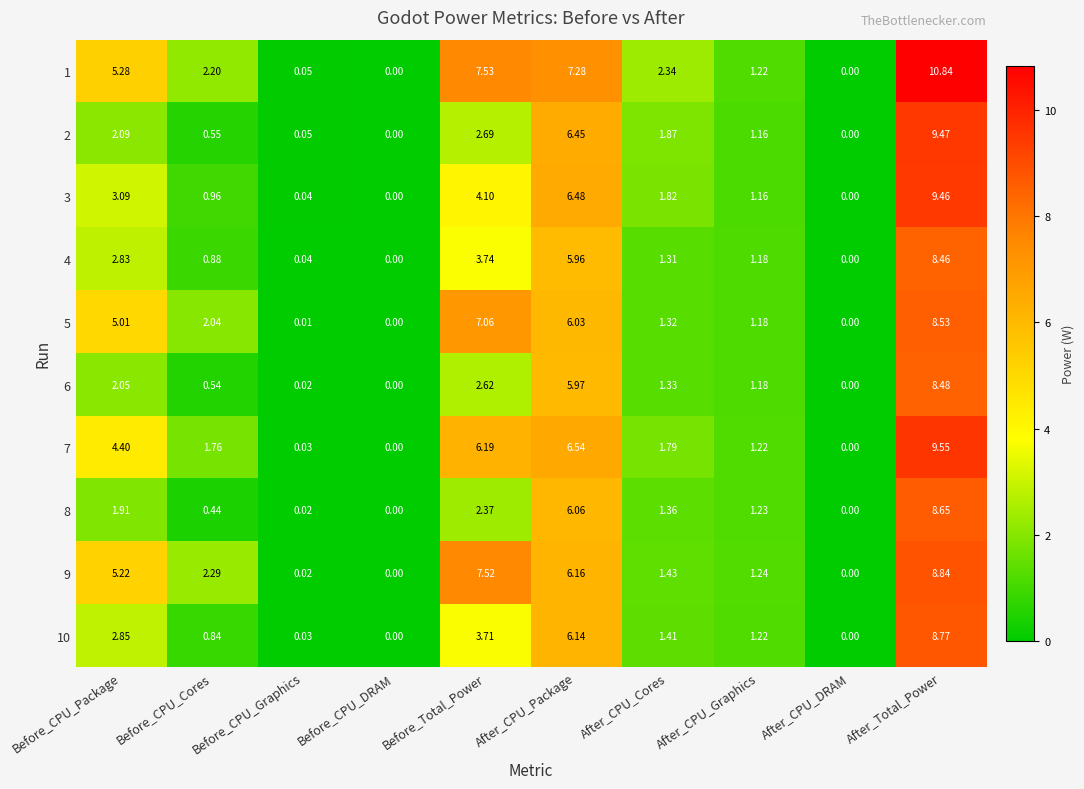

How many values in the 10 series are below 1?

4